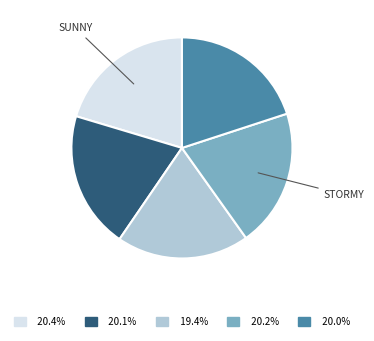

Does any single category account for the majority?

No